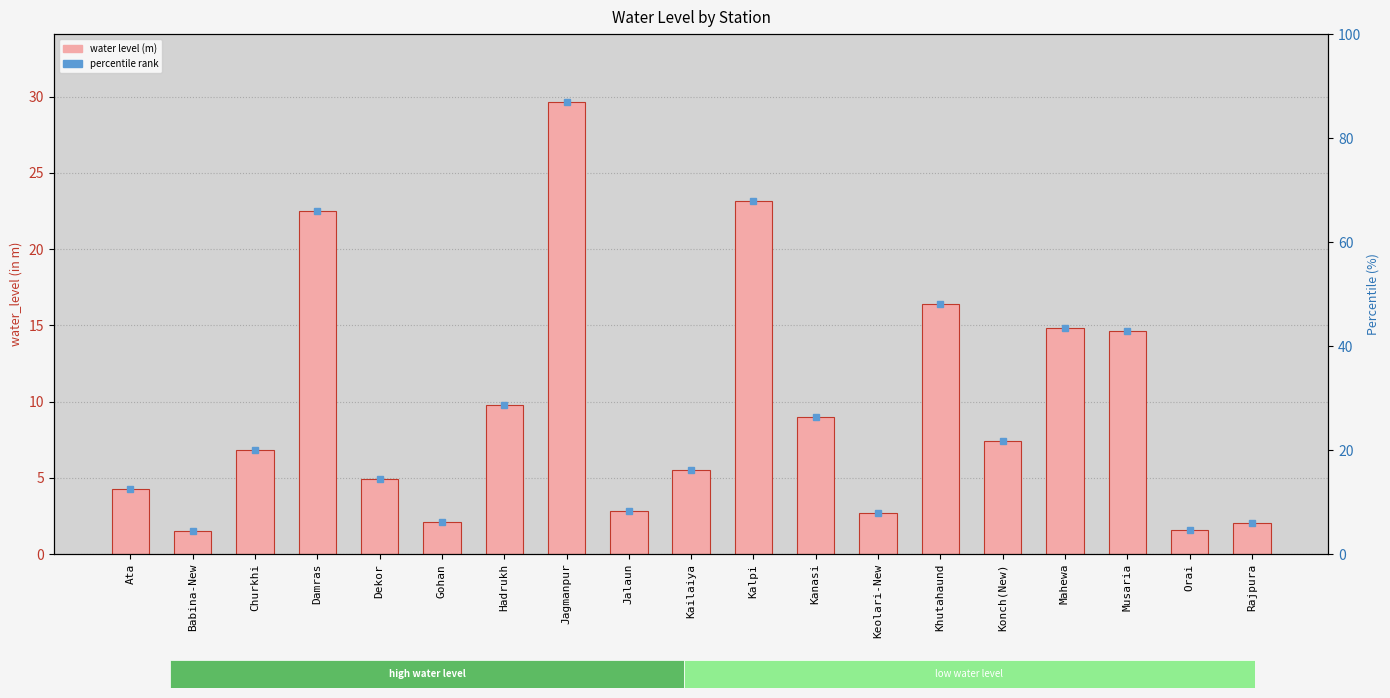

How many data points are above 6?

10